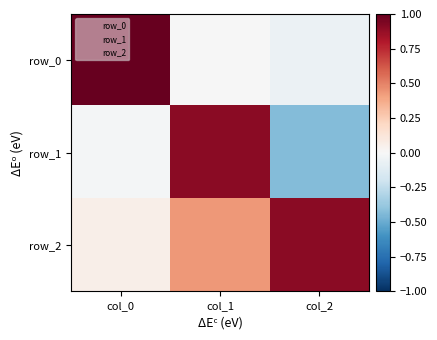

Reading left to right, what are all the values shown in this chart?

row_0: col_0=1.0	col_1=-0.0	col_2=-0.1
row_1: col_0=-0.0	col_1=0.9	col_2=-0.4
row_2: col_0=0.1	col_1=0.4	col_2=0.9